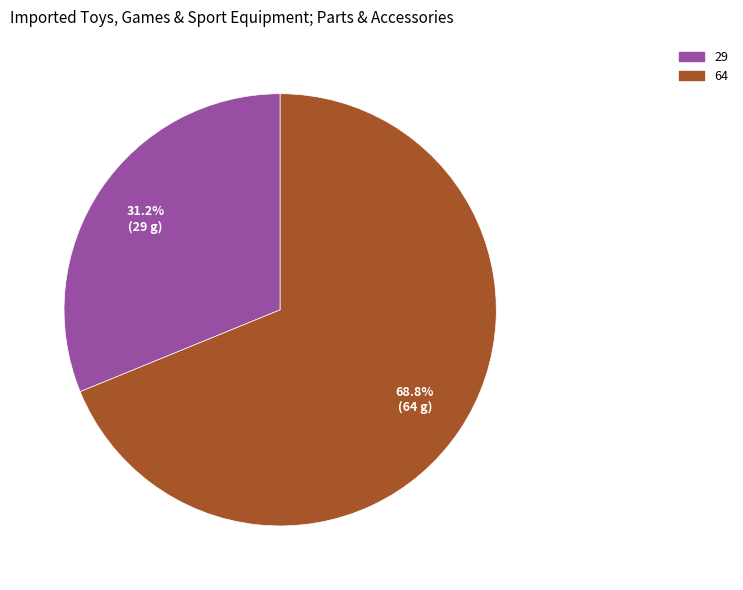

Is there any slice that represents more than half of the pie?

Yes